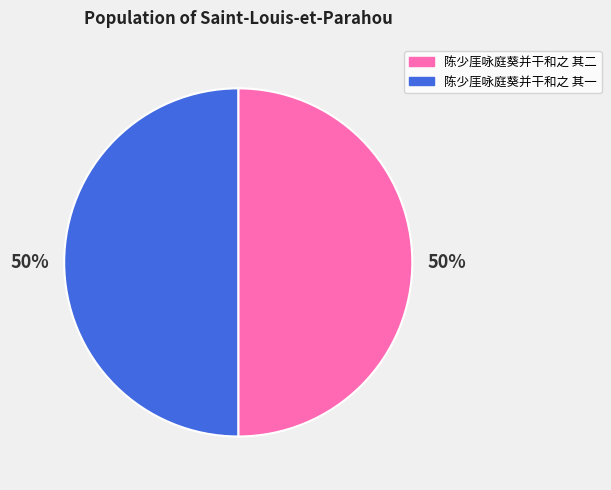

Count the number of slices in the pie.

2